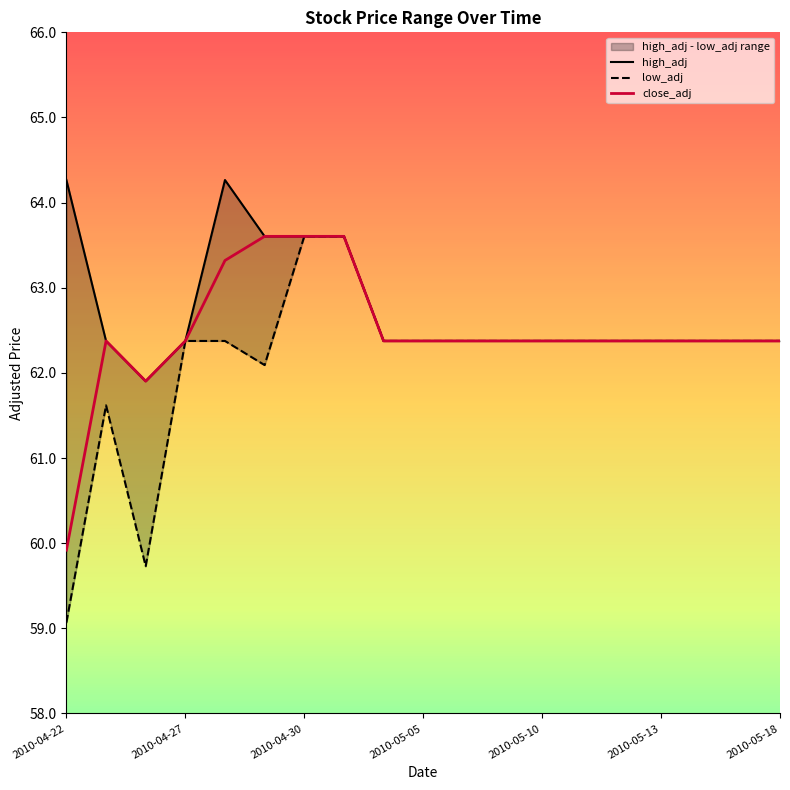

What is the maximum value for close_adj?

63.6